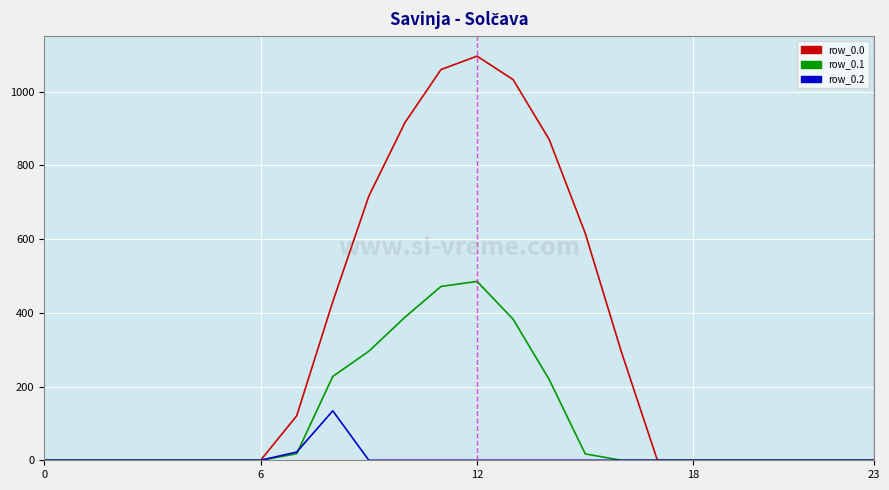

What is the highest value of the row_0.0 series?

1096.7